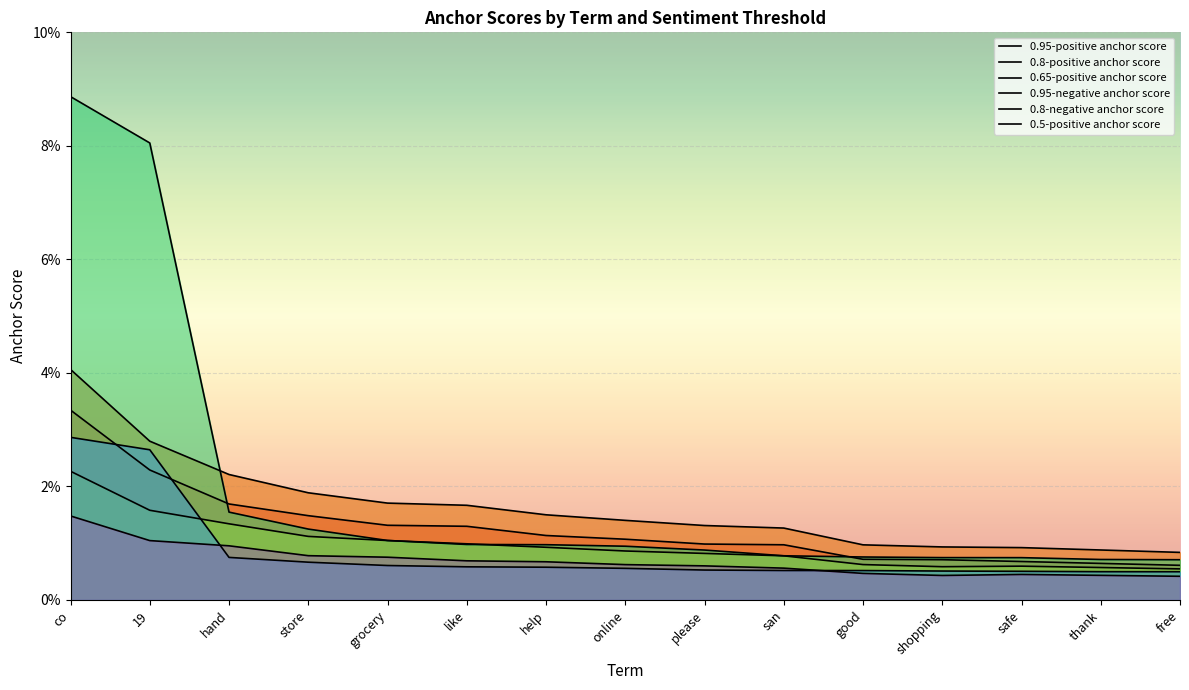

Which category has the highest value in the 0.95-negative anchor score series?

co